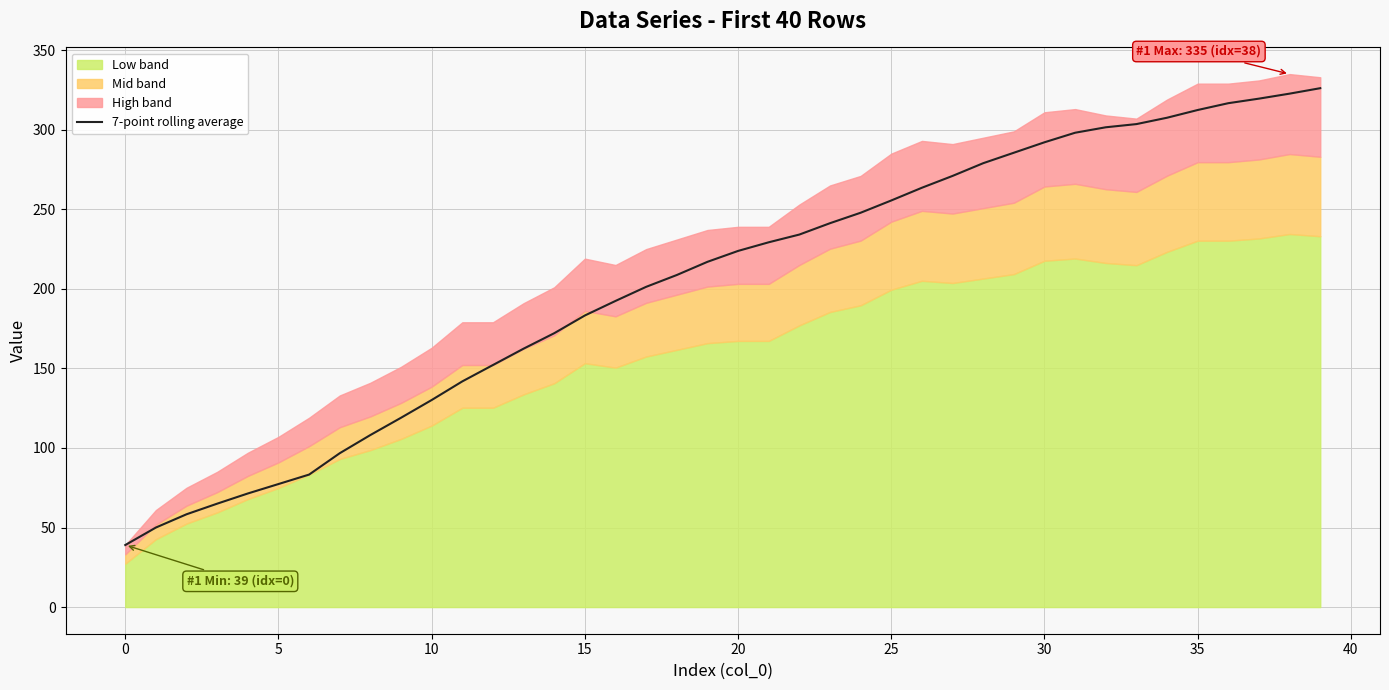

How many data points are above 223?

20